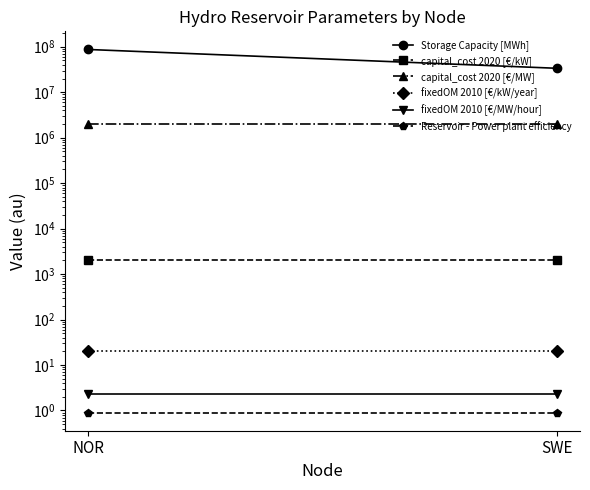

What is the label of the 1st point from the right?

SWE